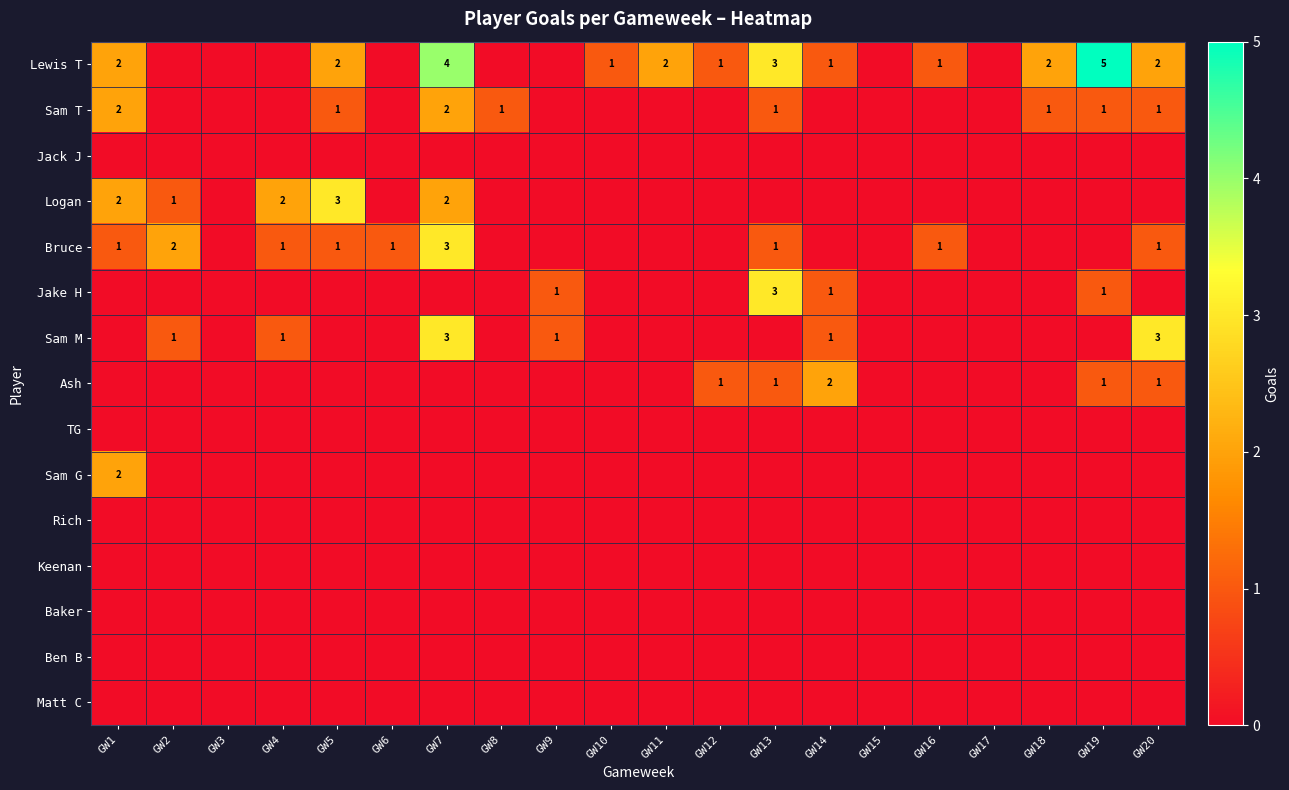

What is the maximum value shown in the chart?

5